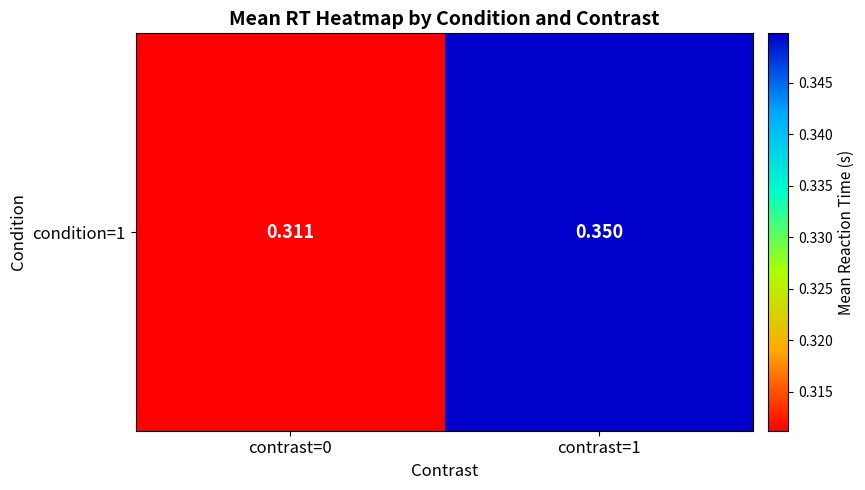

What is the smallest value displayed?

0.3